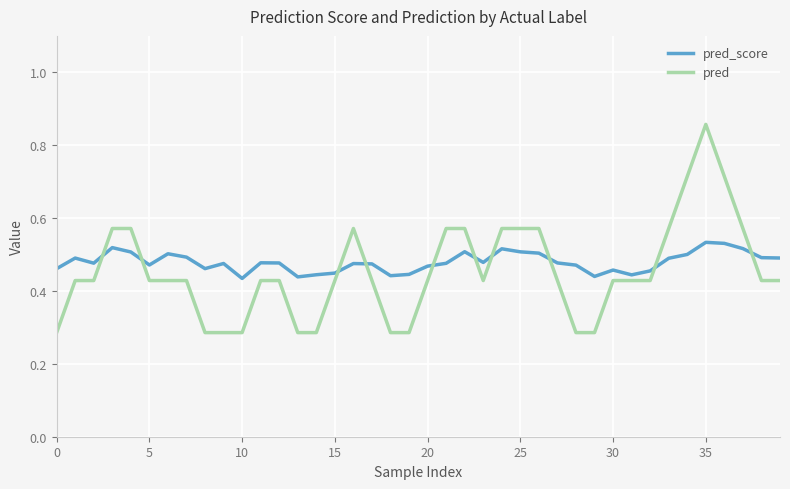

List the series in order of their peak value, lowest first.

pred_score, pred